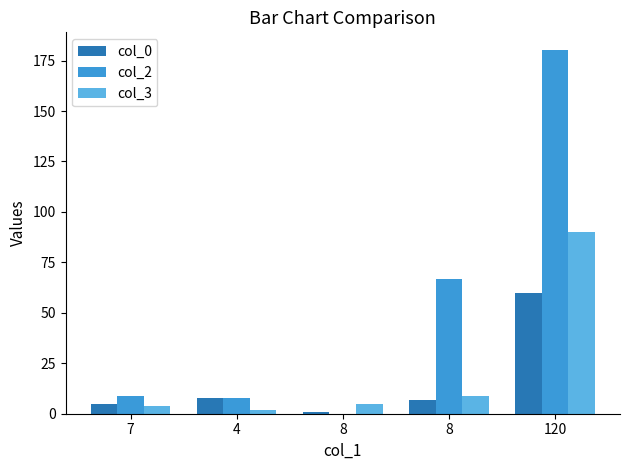

What is the lowest value of the col_3 series?

2